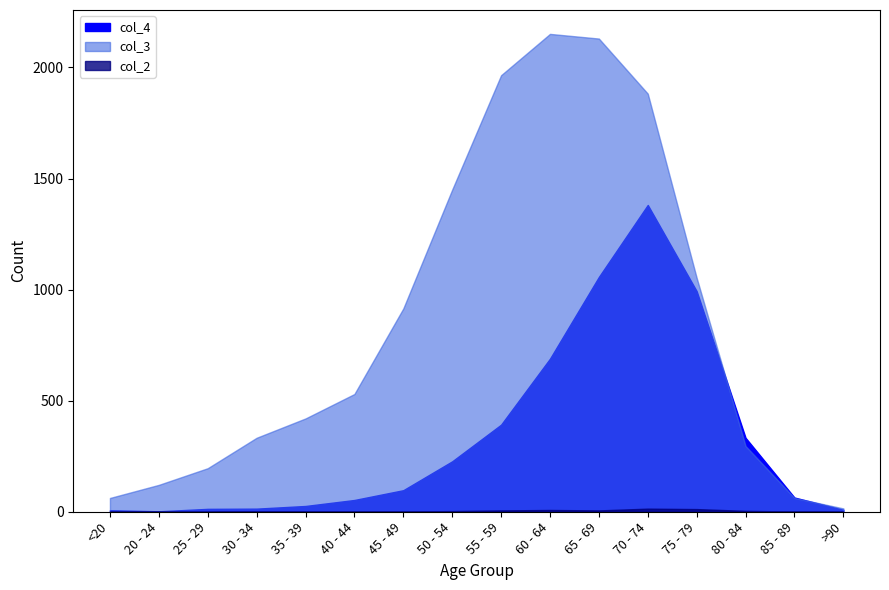

True or false: col_4 and col_2 cross at least once.

False